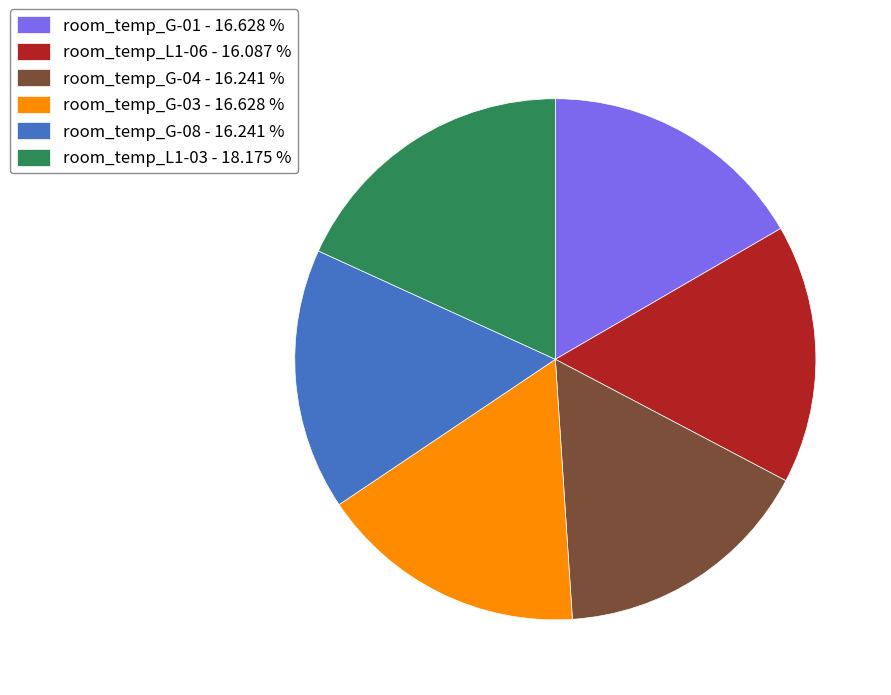

Is it true that room_temp_L1-06 is 16% of the pie?

True